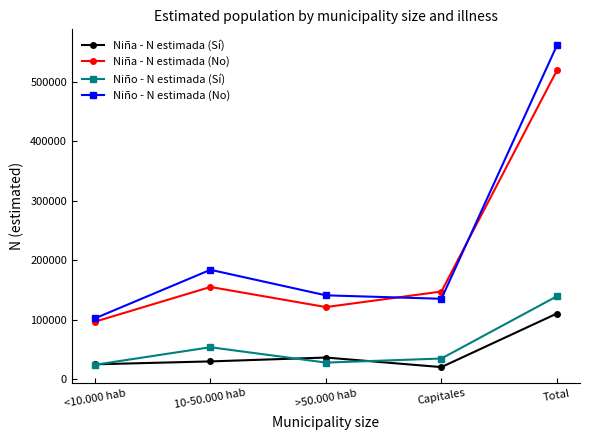

Is it true that Niño - N estimada (Sí) equals 23866 at <10.000 hab?

True